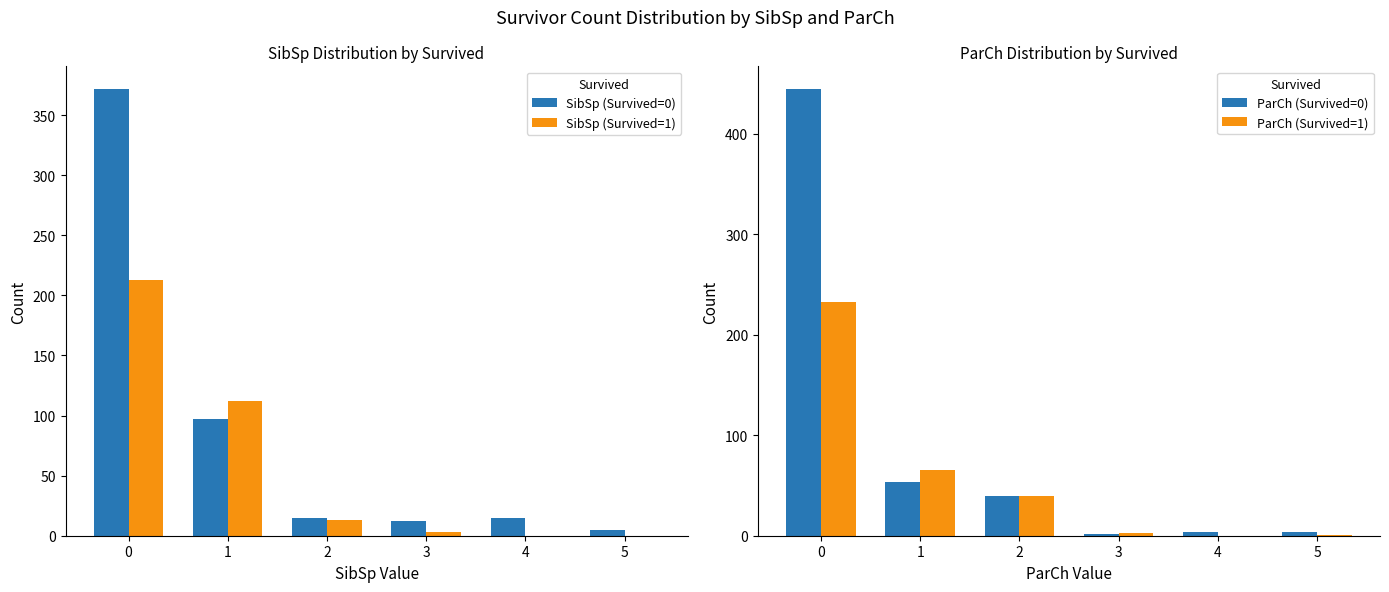

Which series has the largest range (max minus min)?

ParCh (Survived=0)